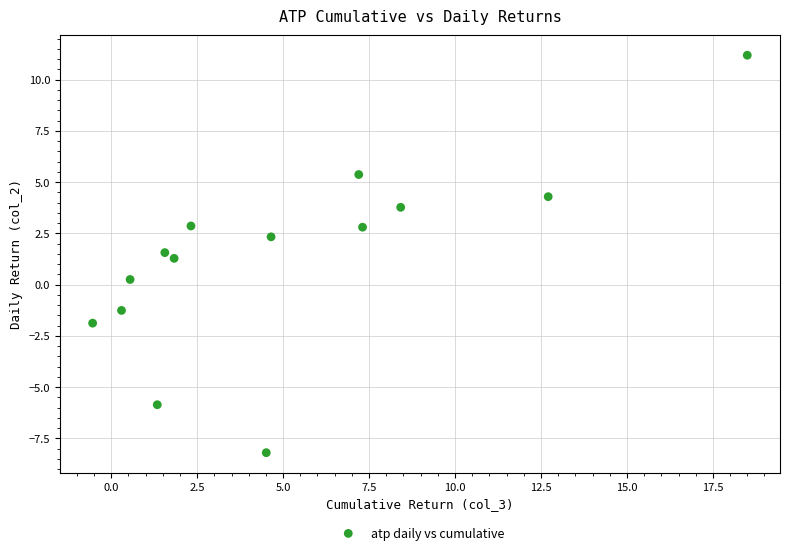

What Y value in the scatter plot is closest to 1?

1.3